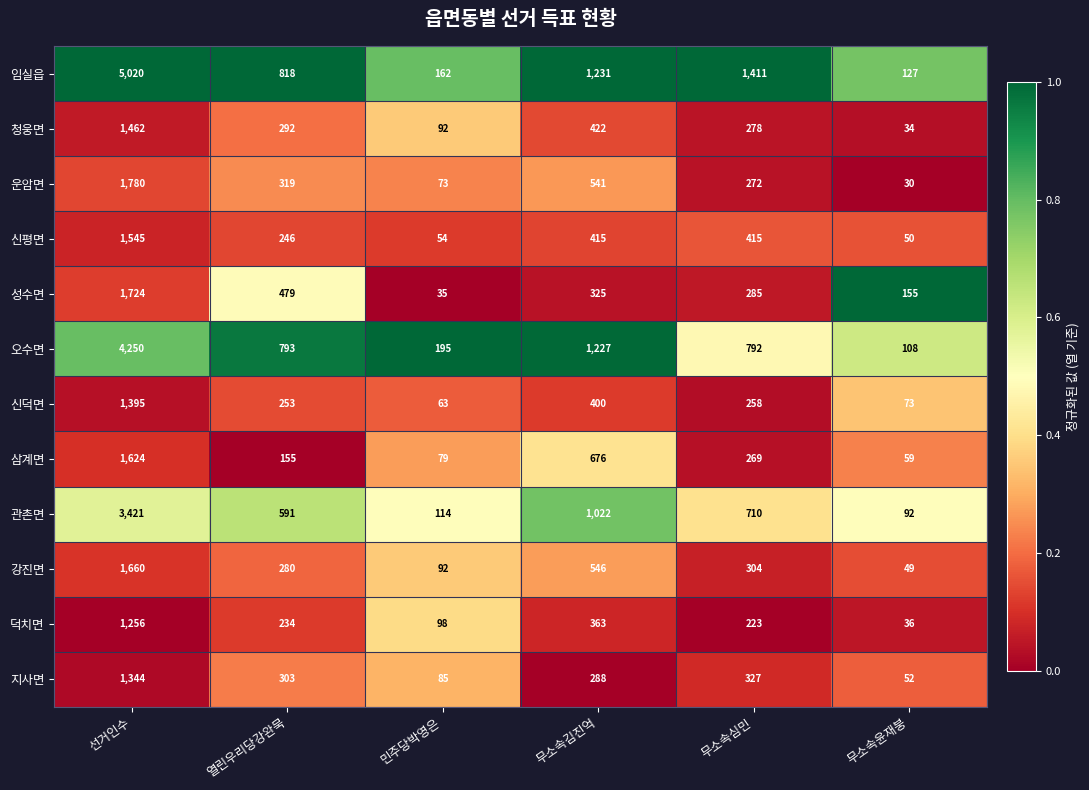

What is the minimum value shown in the chart?

30